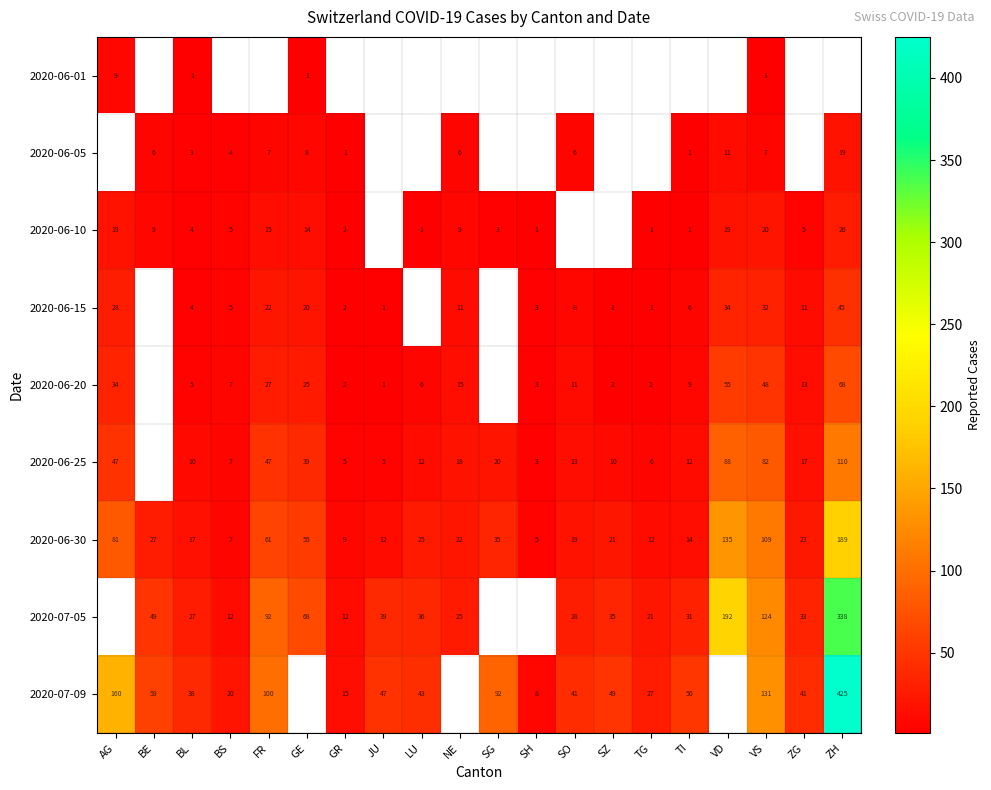

Is the value of 2020-06-05 at SO greater than the value of 2020-06-20 at GR?

Yes